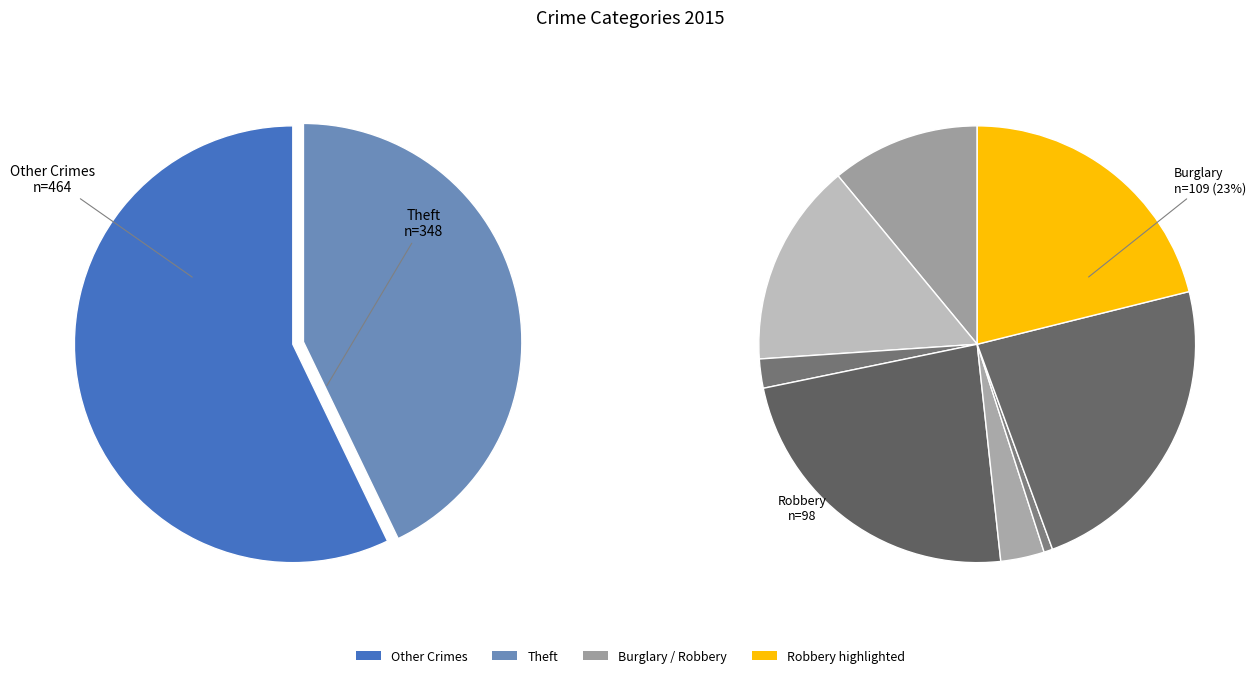

Count the number of slices in the pie.

9